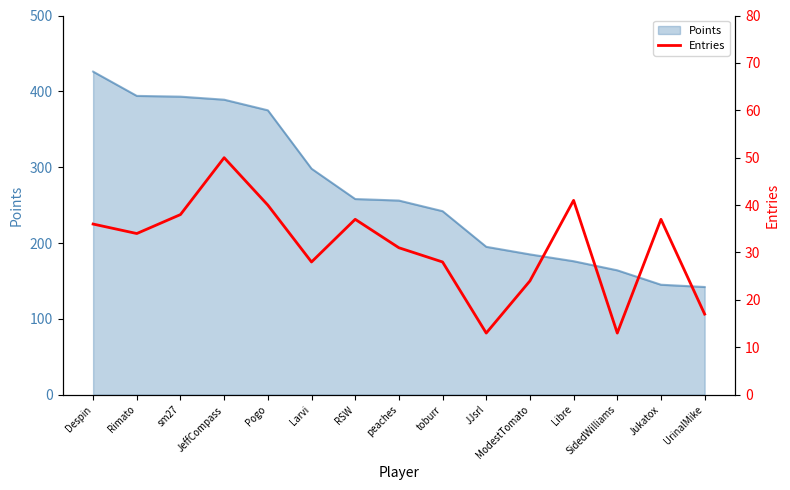

How many lines are shown in the chart?

1